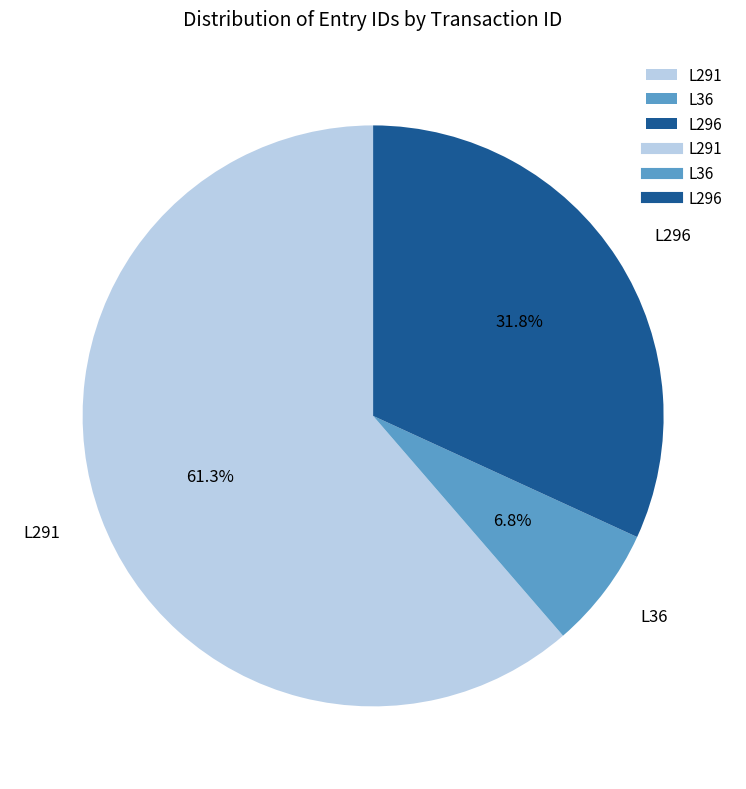

Does L36 represent more than half of the total?

No